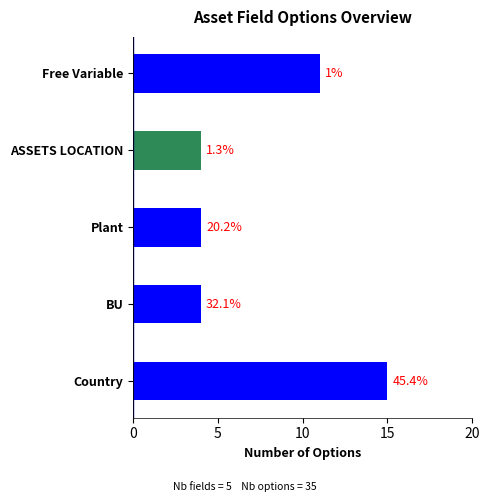

How many bars are there in total?

5